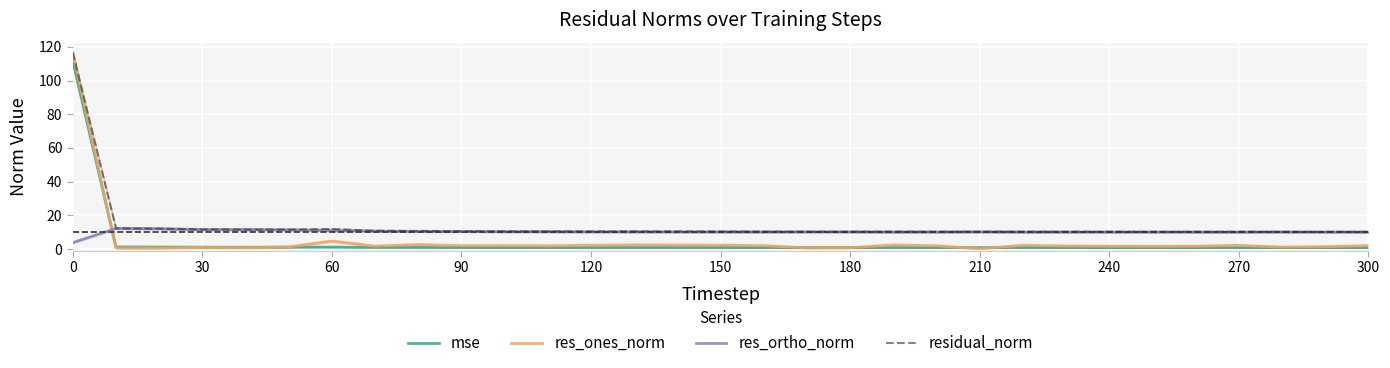

True or false: residual_norm and mse intersect in this chart.

False